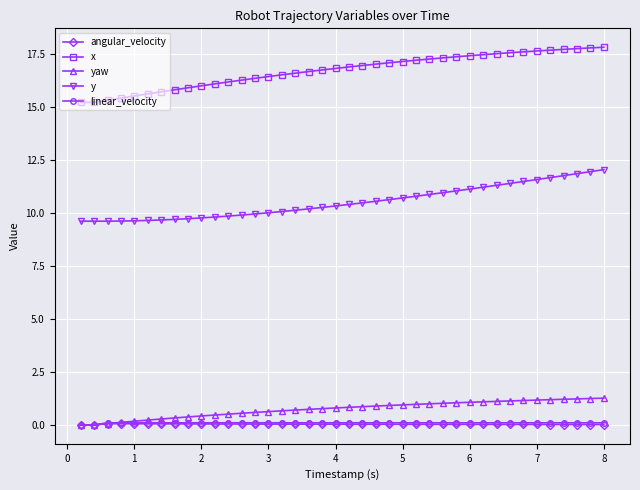

True or false: x and yaw intersect in this chart.

False